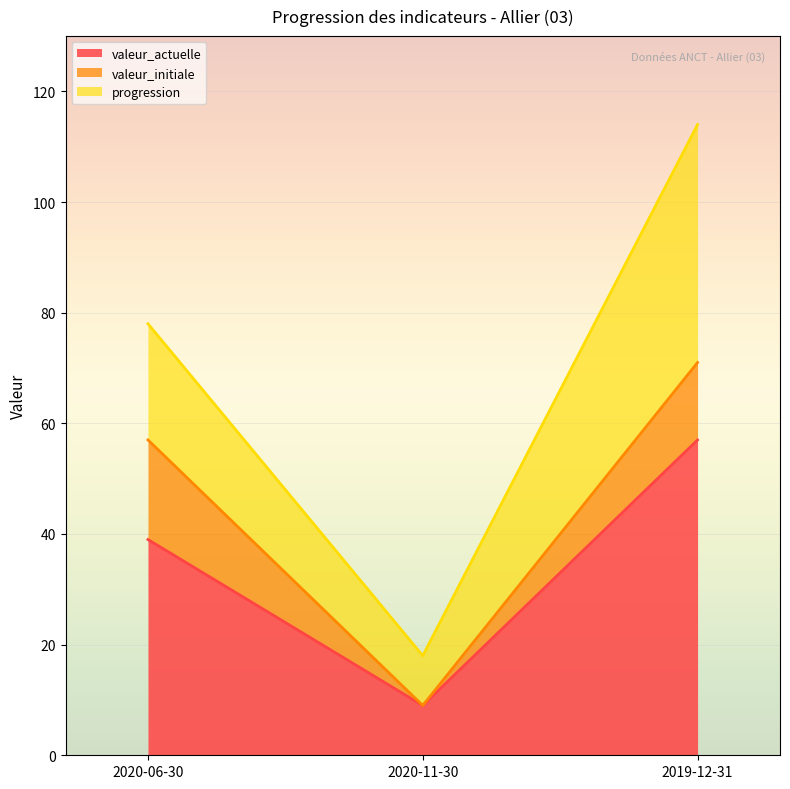

How many values in the valeur_initiale series exceed 14?

1